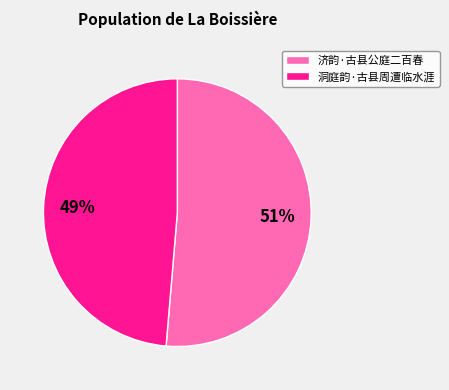

Rank the categories by value from highest to lowest.

济韵·古县公庭二百春, 洞庭韵·古县周遭临水涯